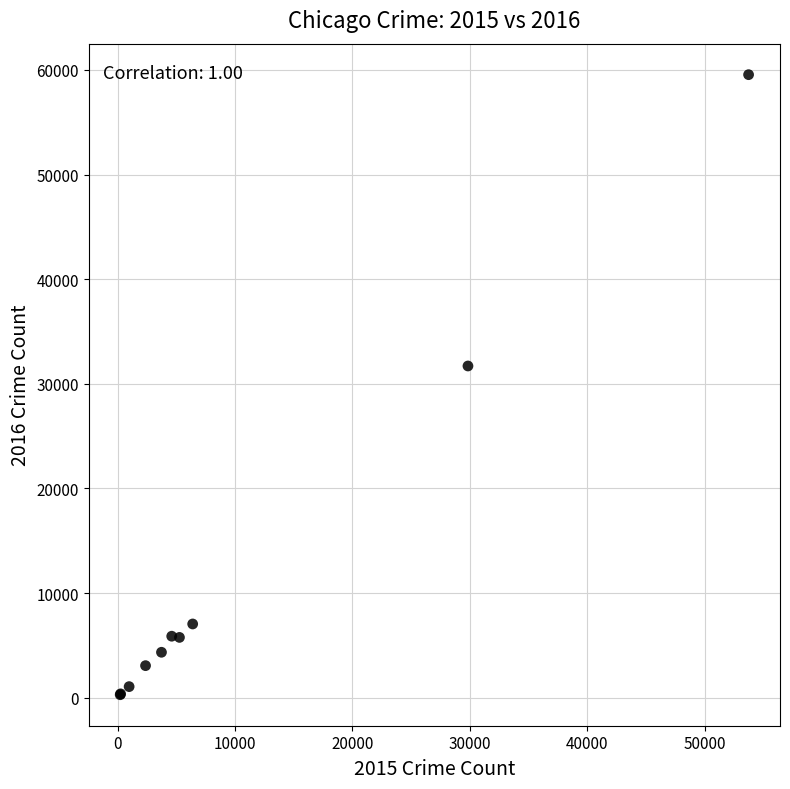

What Y value in the scatter plot is closest to 29921?

31709